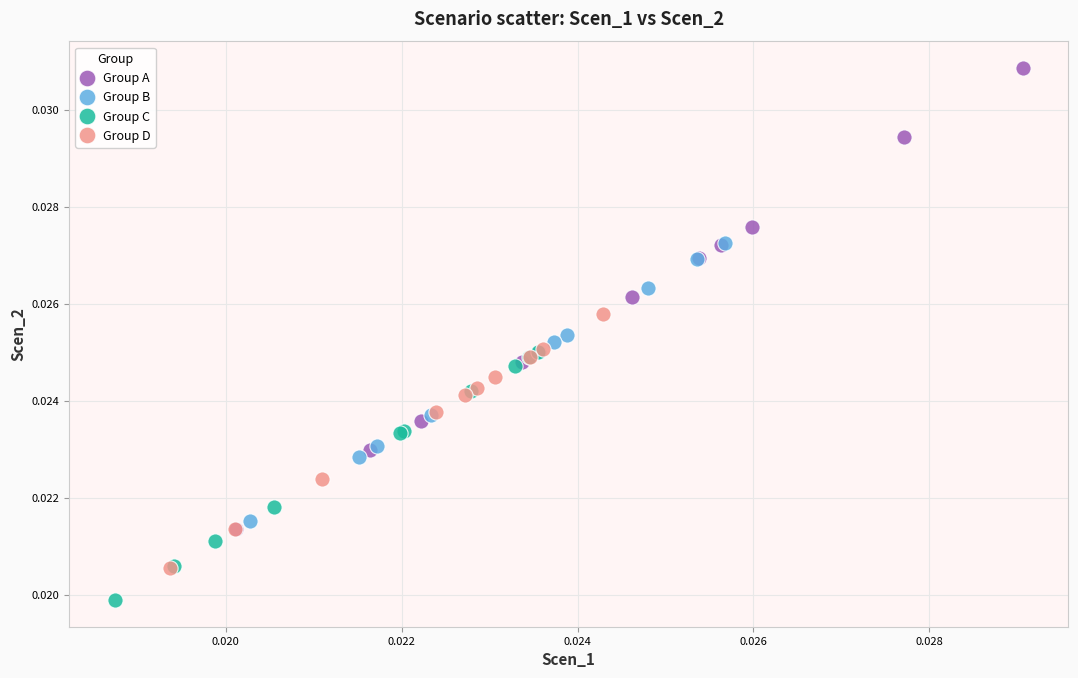

Which series has the largest Y range (max minus min)?

Group A